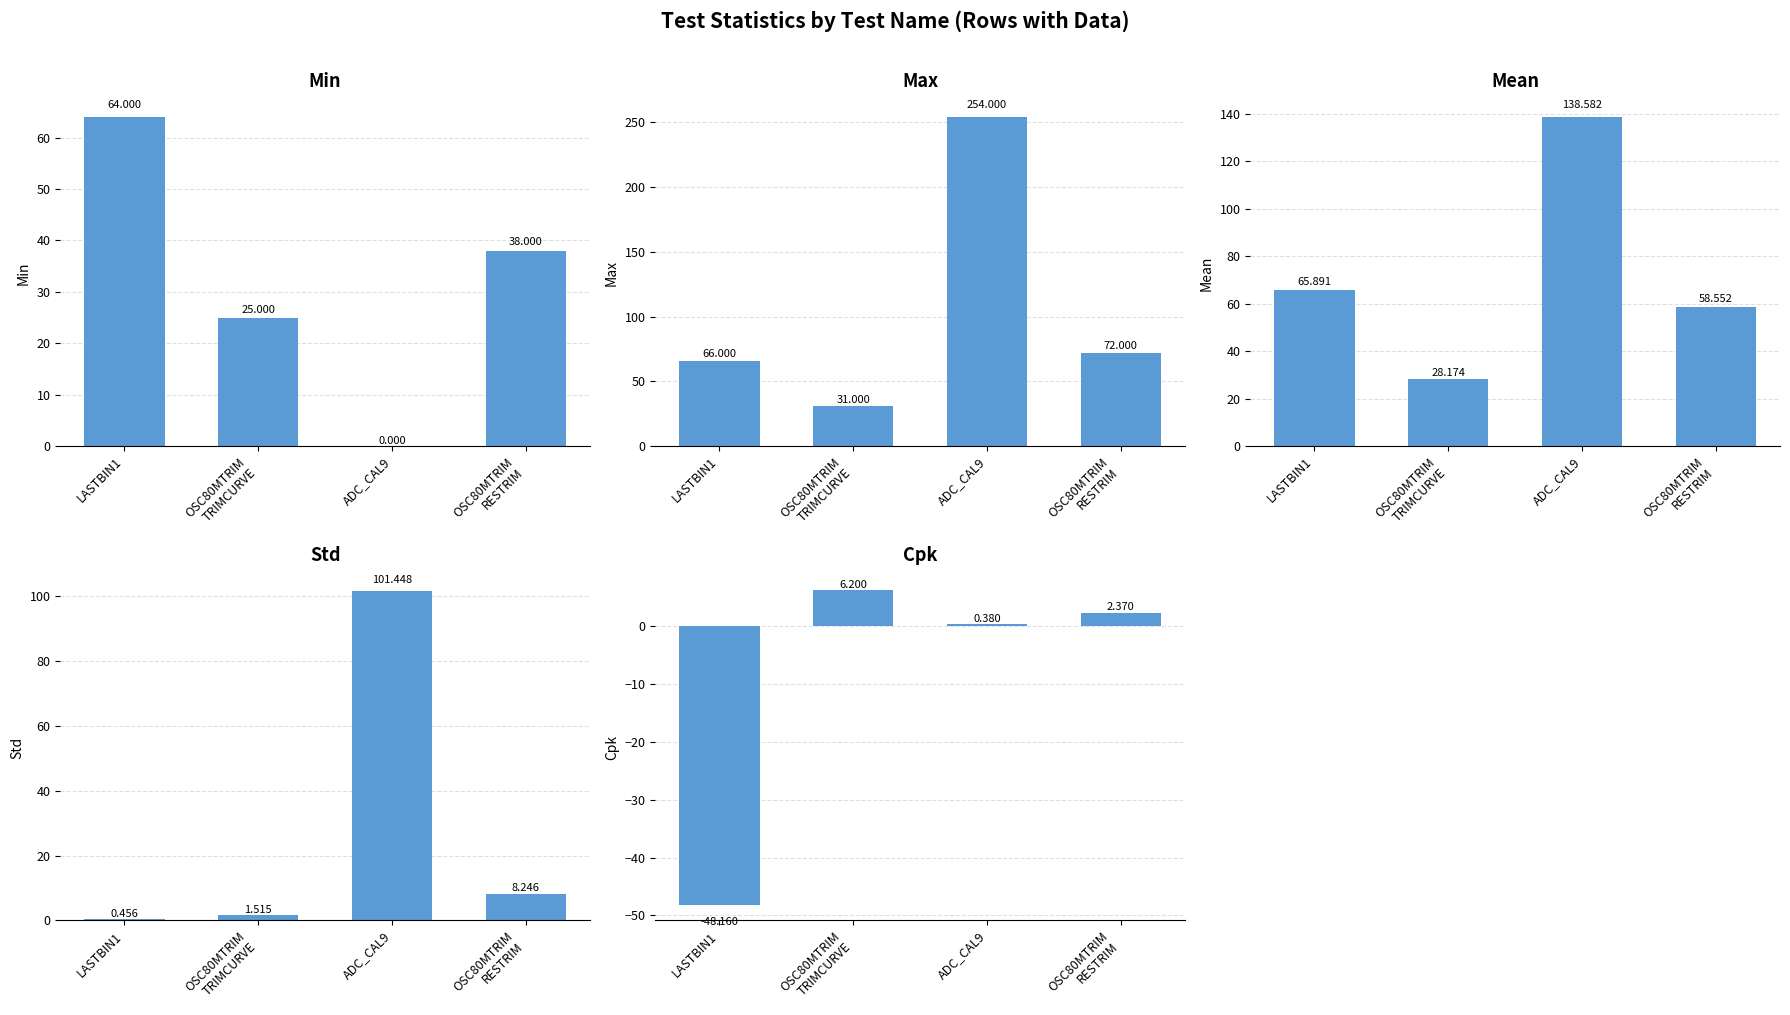

What is the label of the 4th bar from the left?

OSC80MTRIM
RESTRIM